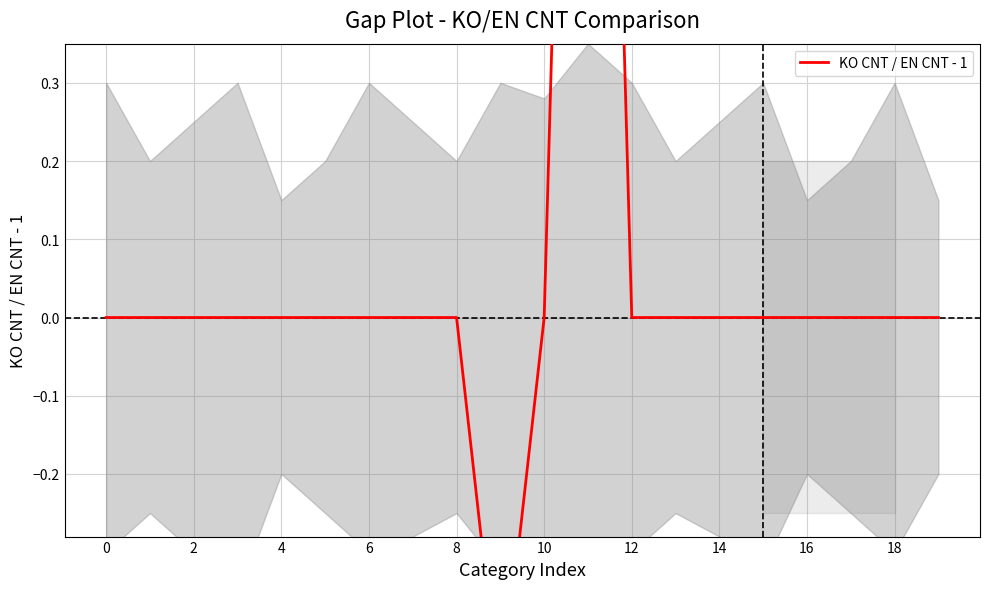

Reading left to right, extract all data points from this chart.

0.0	0.0	0.0	0.0	0.0	0.0	0.0	0.0	0.0	-0.5	0.0	2.0	0.0	0.0	0.0	0.0	0.0	0.0	0.0	0.0